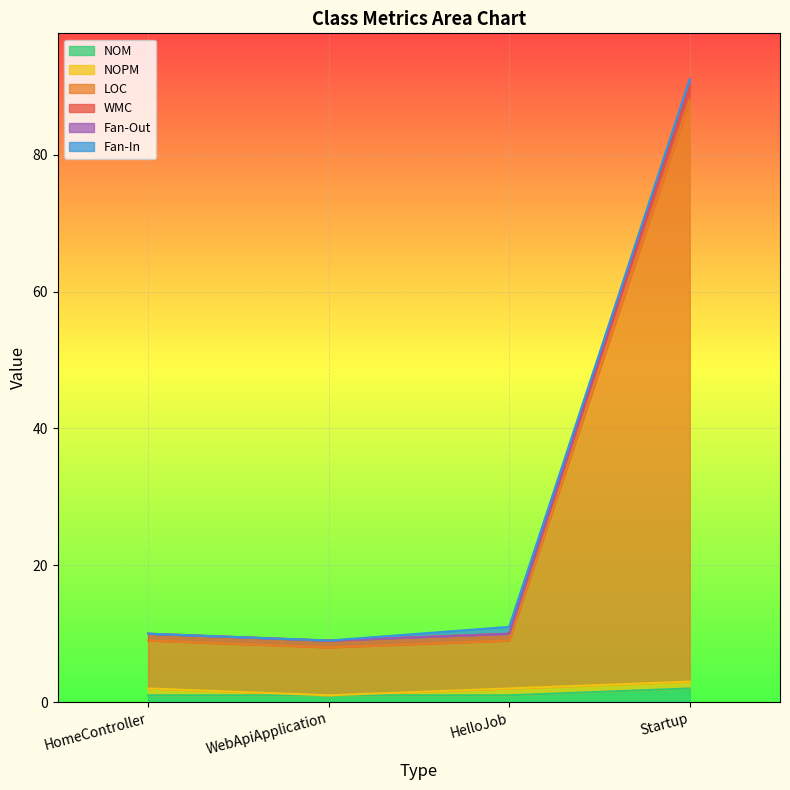

Which category has the highest value in the Fan-Out series?

Startup